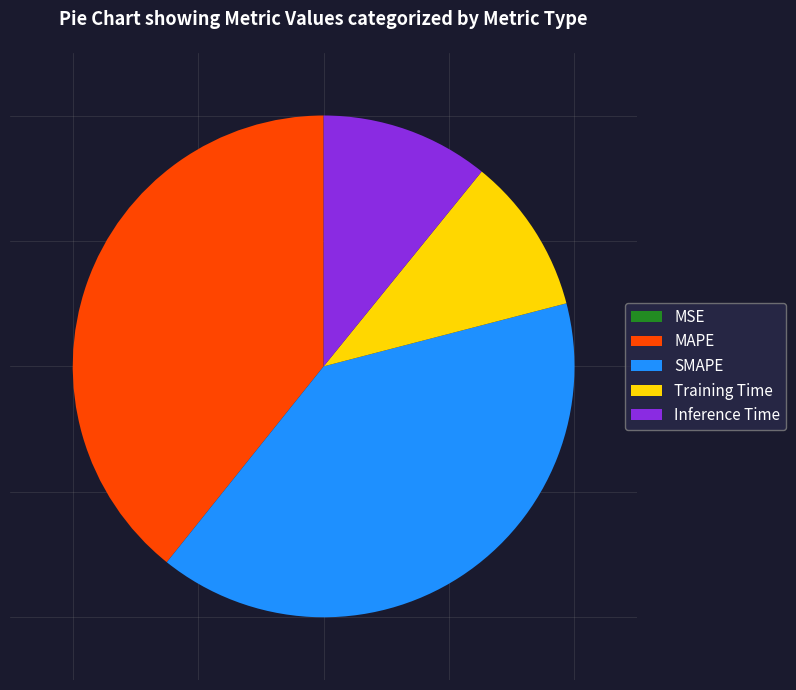

Which slice is the largest?

SMAPE